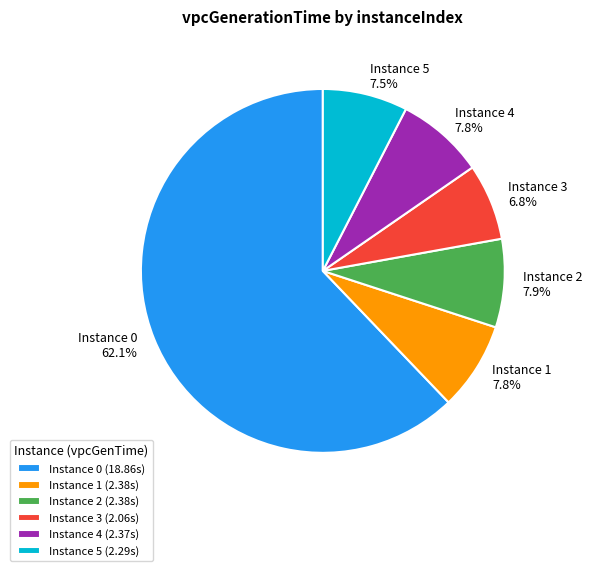

To the nearest percent, what is the difference between the largest and smallest slice percentages?

55%